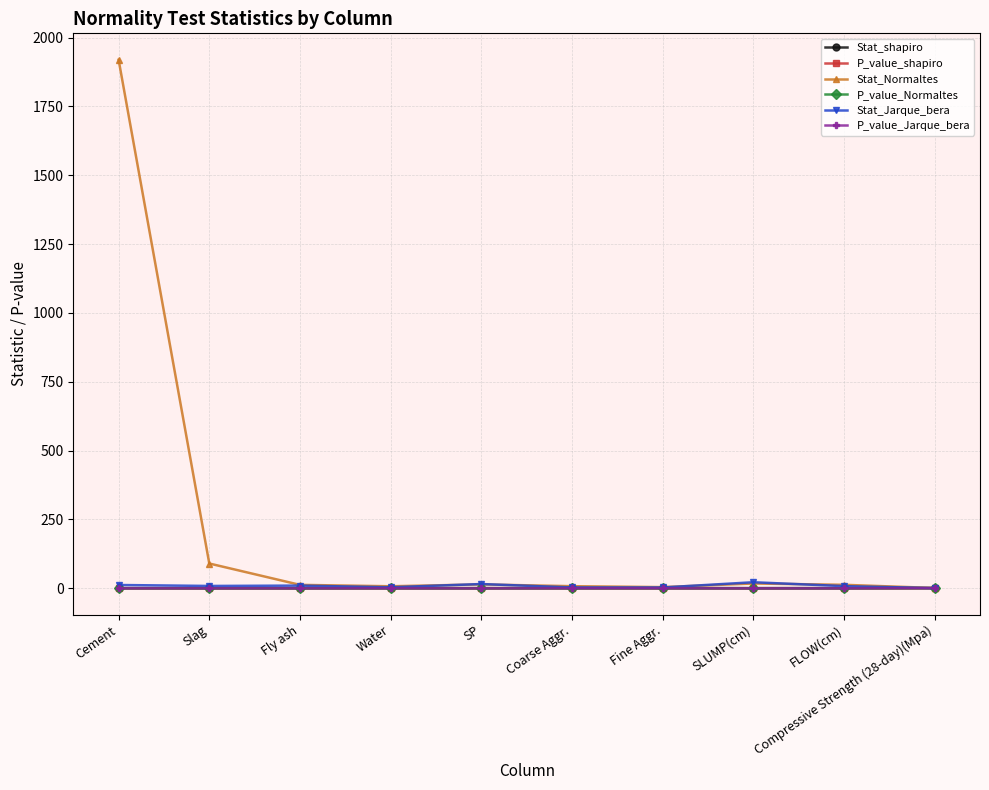

How many data points does each series have?

10